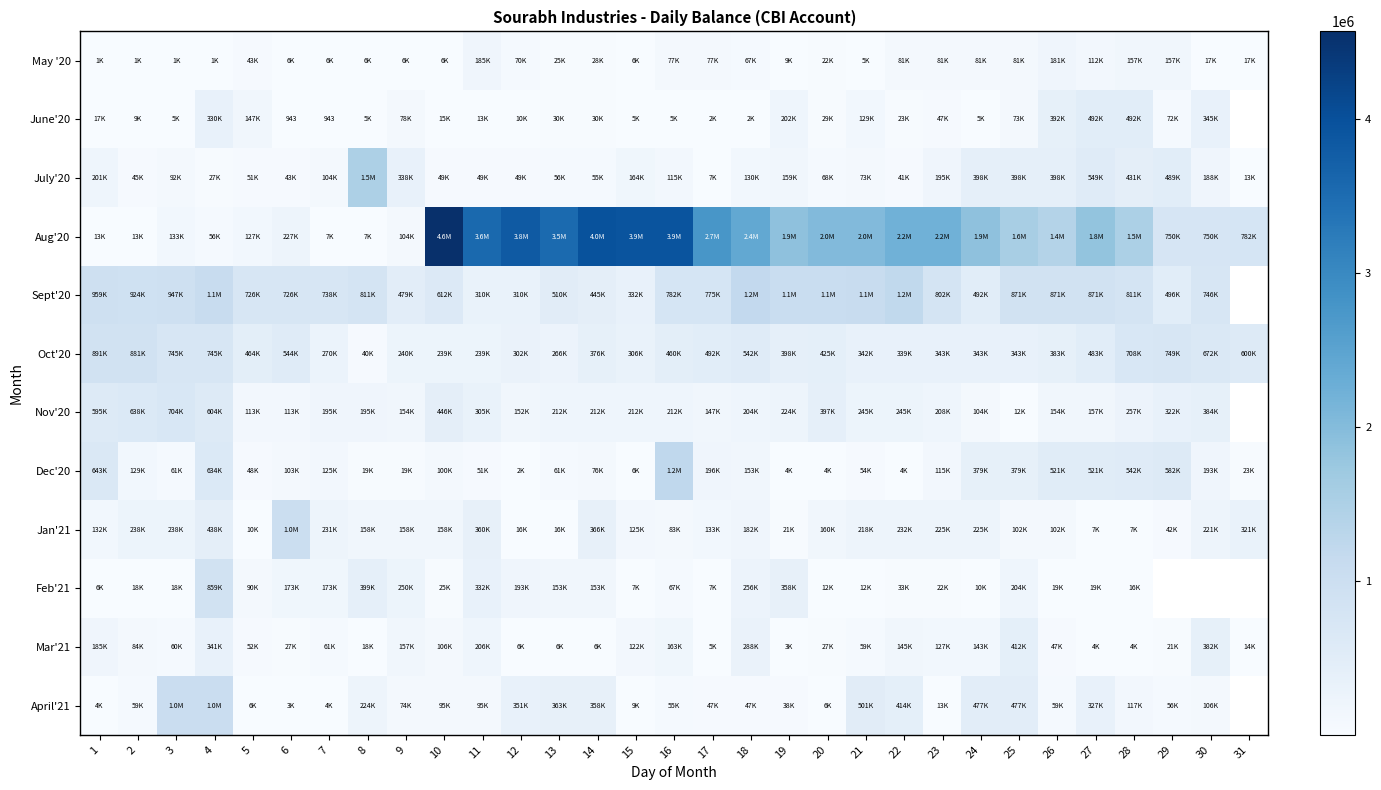

How many values in the Mar'21 series are below 59655?

15